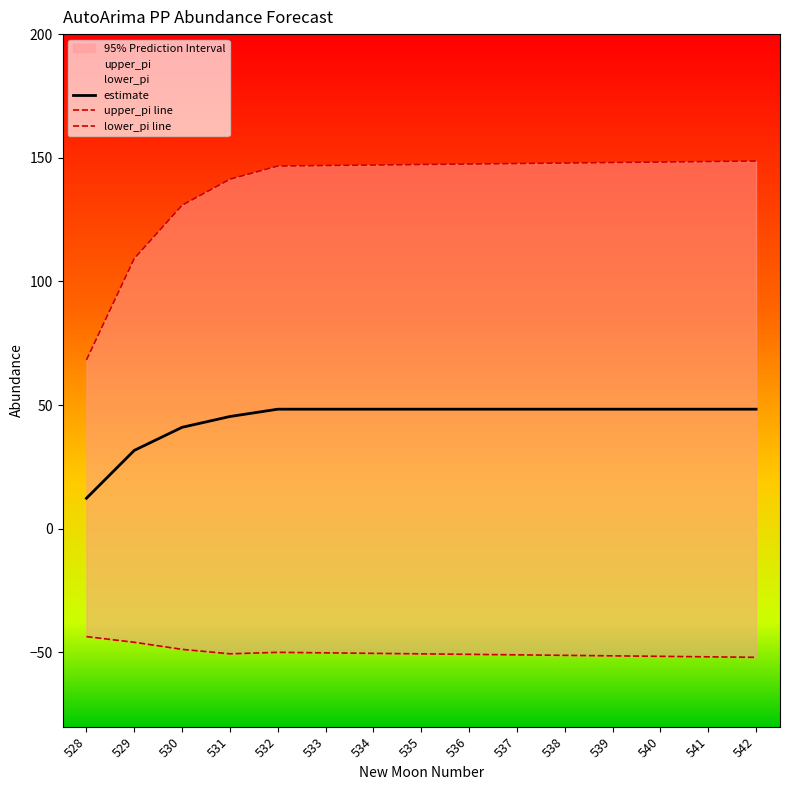

Which series changed the most between 530 and 538?

upper_pi line